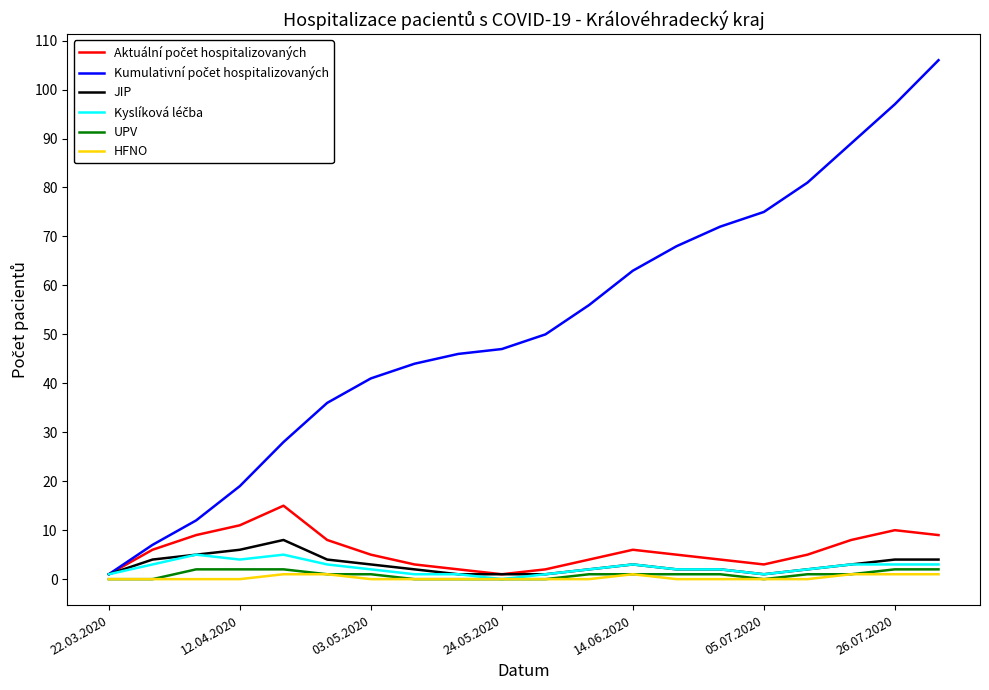

Is it true that HFNO equals 1 at 26.07.2020?

True